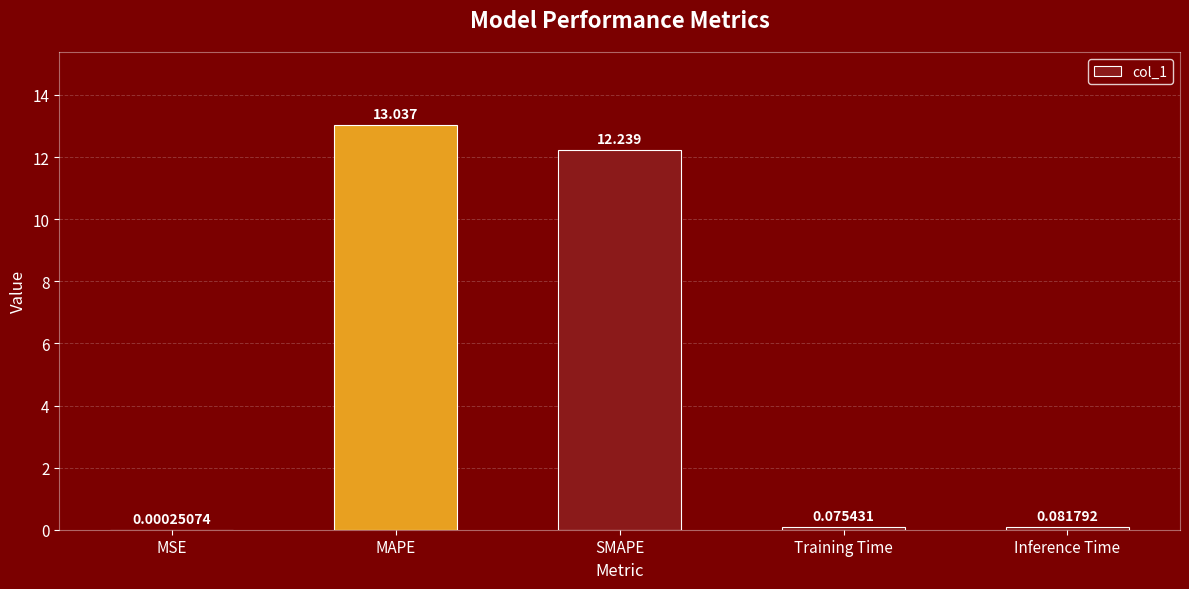

Which has a higher value, Training Time or SMAPE?

SMAPE